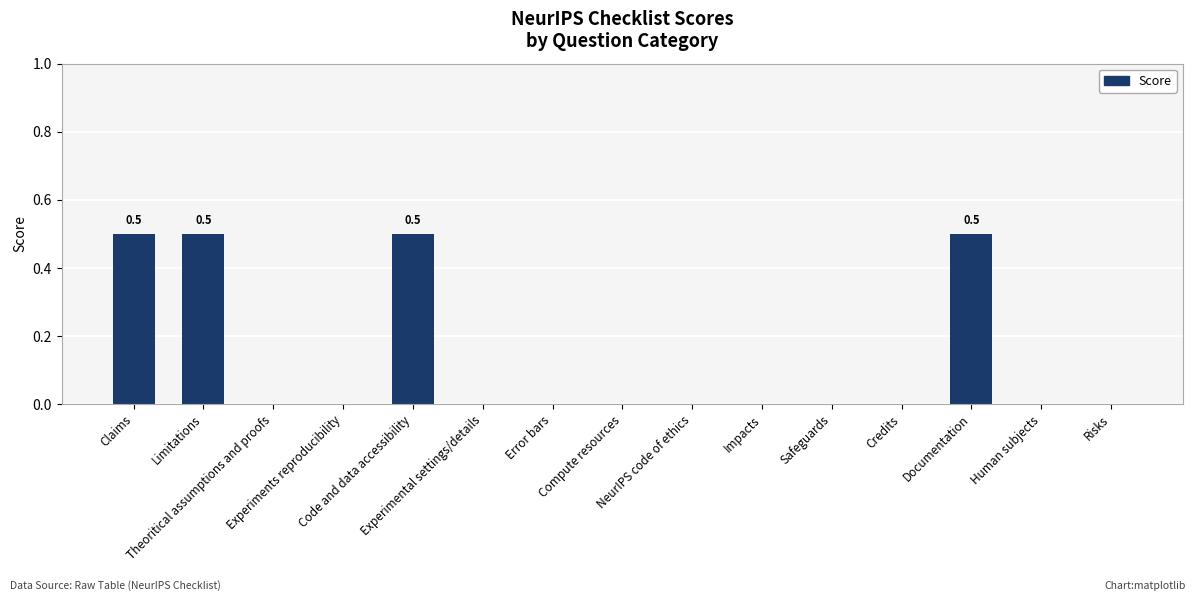

What is the sum of all values?

2.0